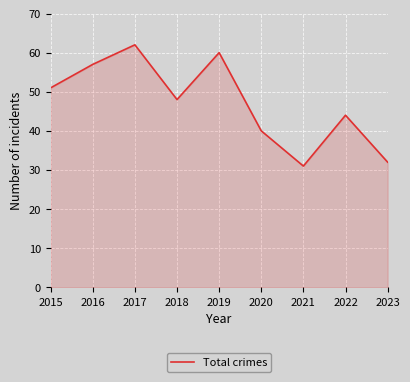

Is it true that the value at 2017 is 36?

False